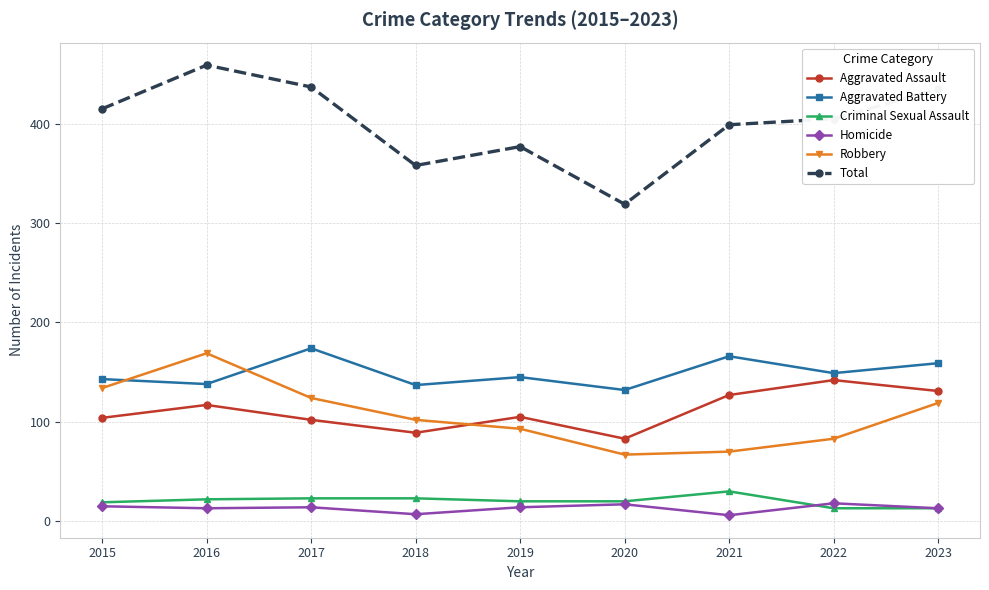

What is the value of the Aggravated Assault point at the 4th from the left?

89